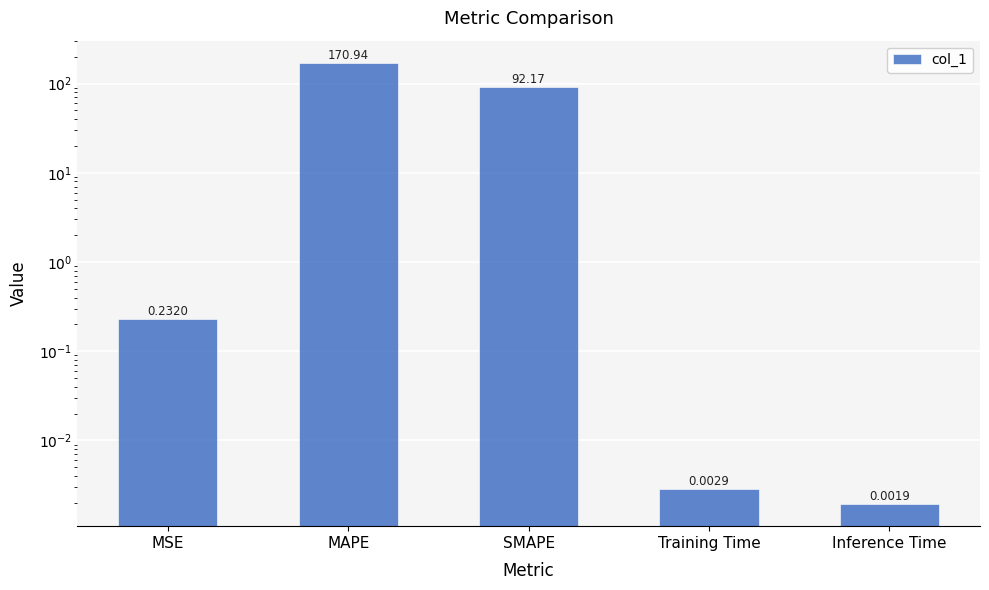

Is it true that the value at MAPE is 170.9?

True